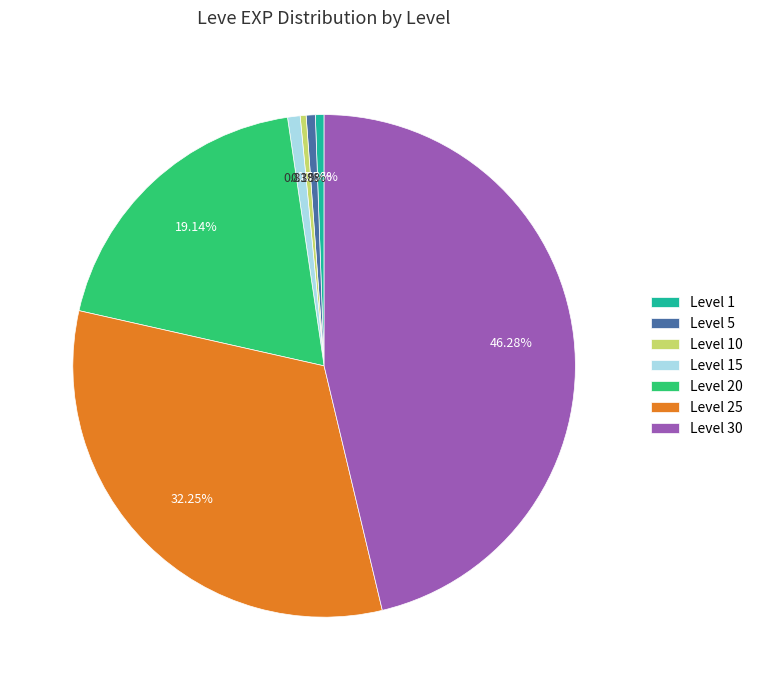

Does Level 20 account for over 50% of the chart?

No